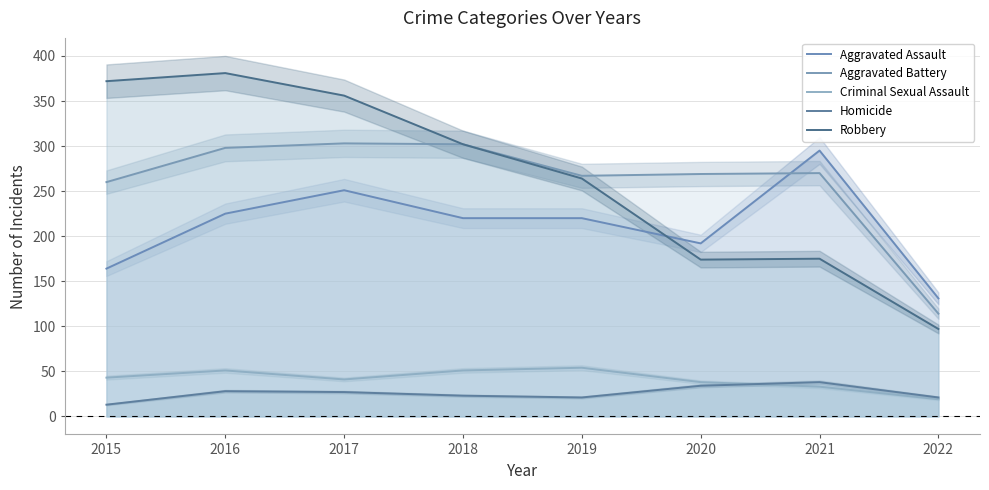

Which category has the lowest value in the Robbery series?

2022